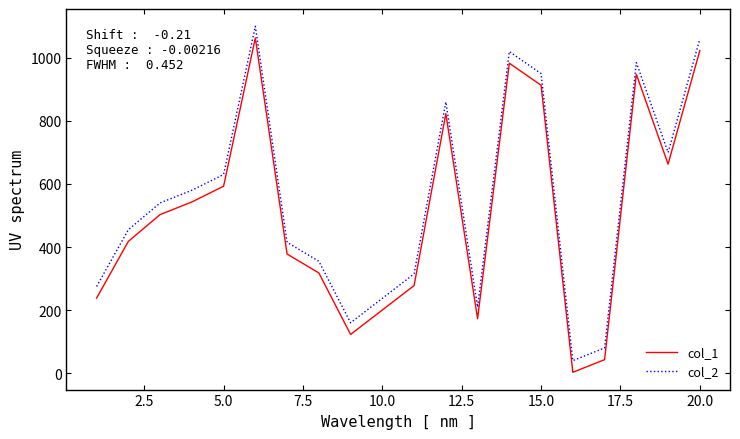

Rank the series by their maximum value, from lowest to highest.

col_1, col_2